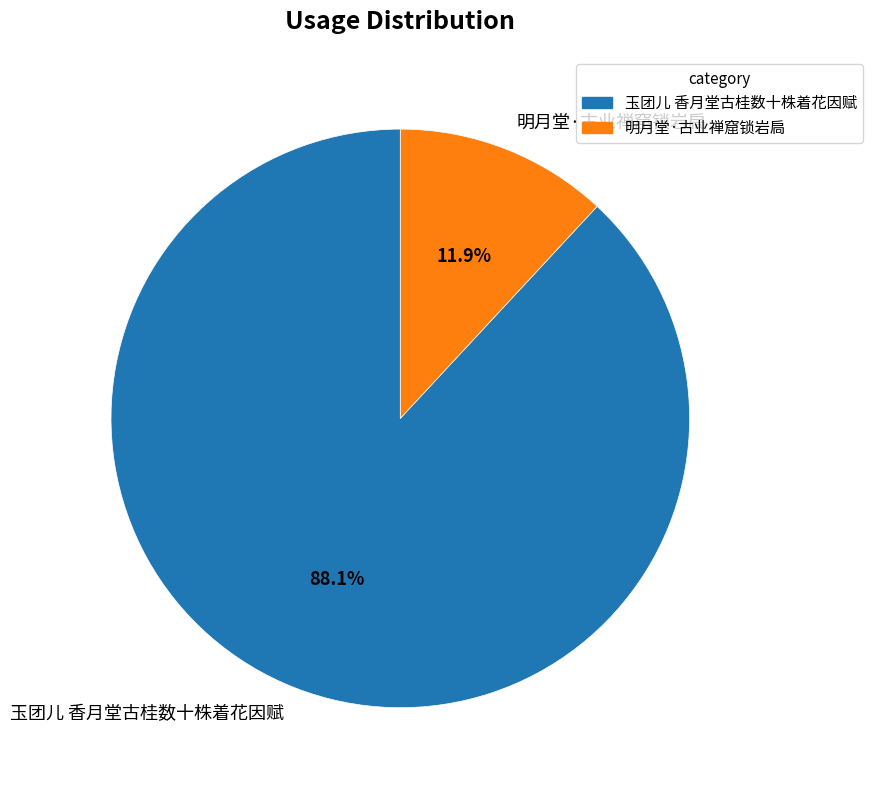

Is it true that 明月堂·古业禅窟锁岩扃 is 19% of the pie?

False